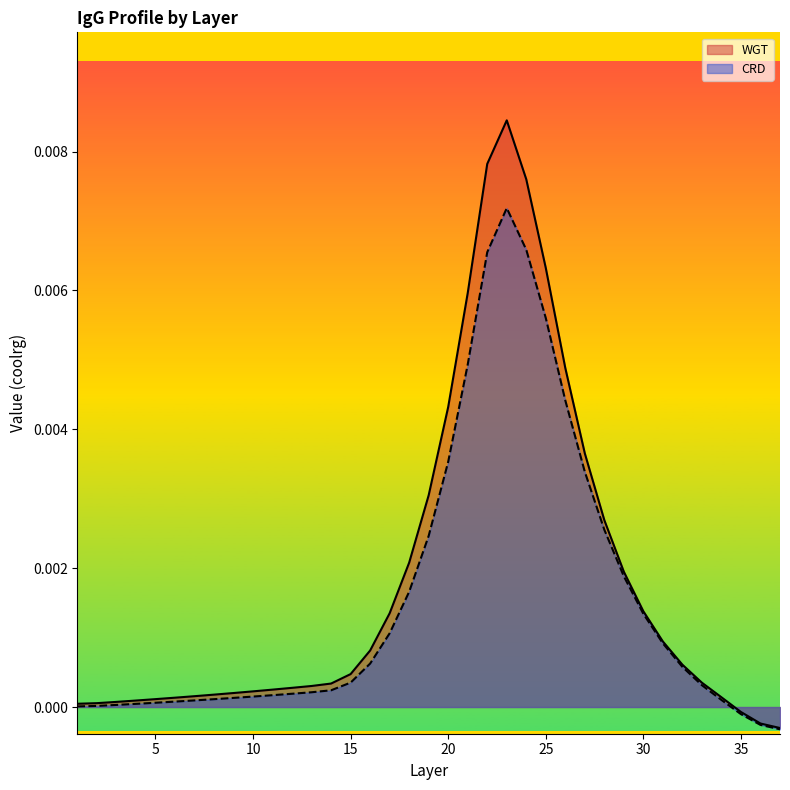

At which category is the sum across all series the highest?

23